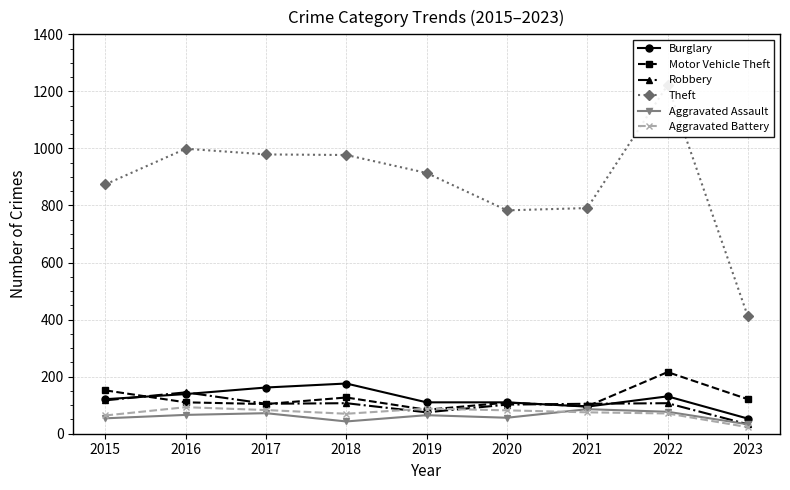

True or false: Burglary and Theft cross at least once.

False